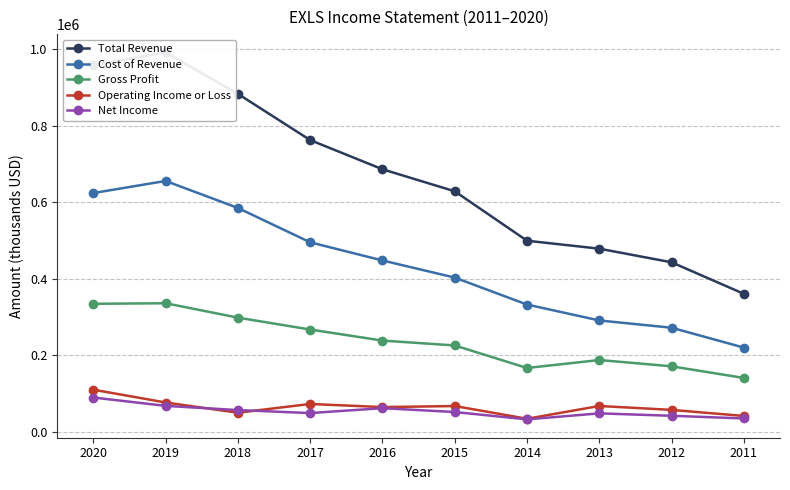

True or false: Operating Income or Loss and Cost of Revenue intersect in this chart.

False